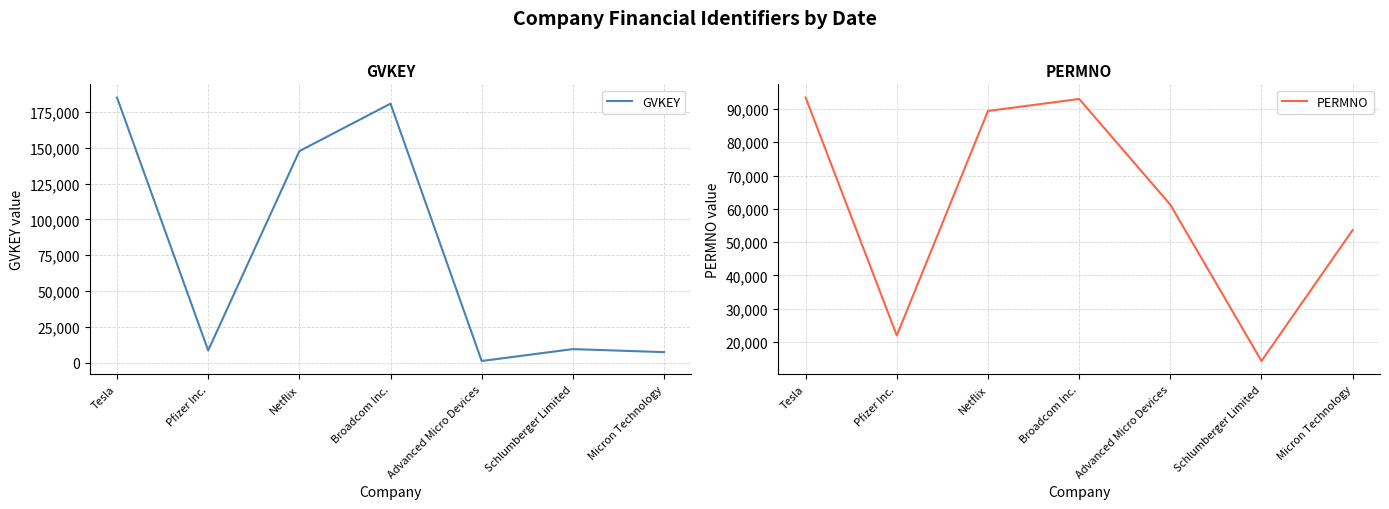

At which label does PERMNO reach its minimum?

Schlumberger Limited